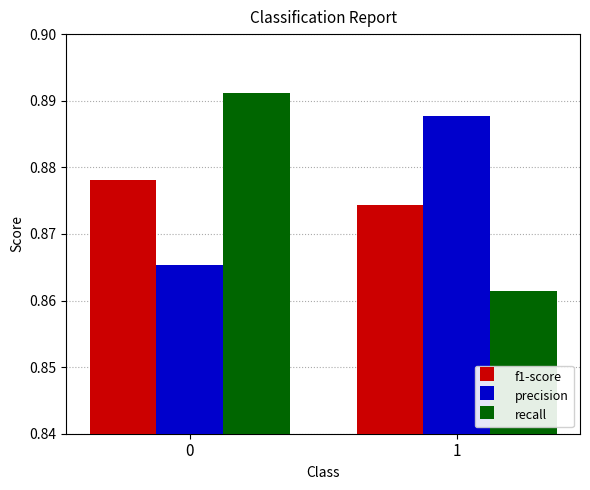

Which category has the lowest value in the recall series?

1